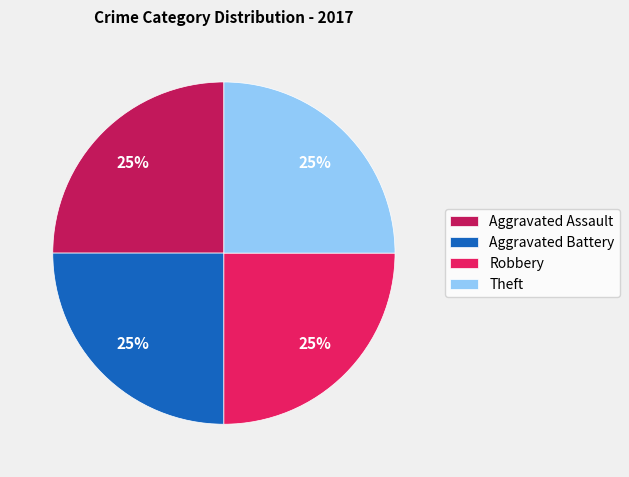

To the nearest percent, what is the combined percentage of Aggravated Assault and Robbery?

50%